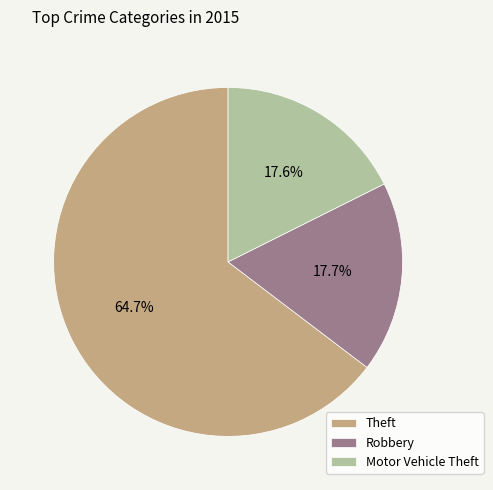

Combined, do Motor Vehicle Theft and Theft account for over 50%?

Yes